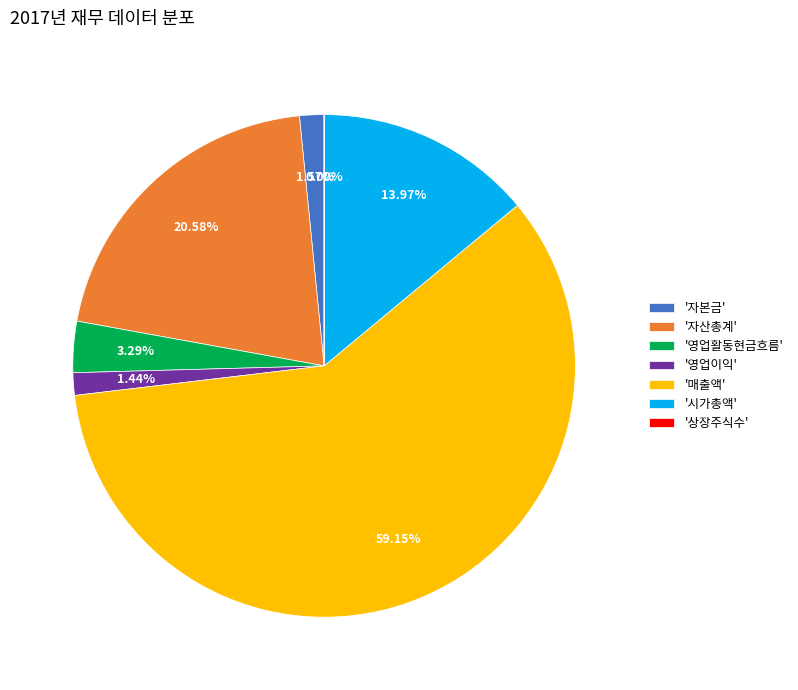

Is the sum of '매출액' and '시가총액' greater than half?

Yes